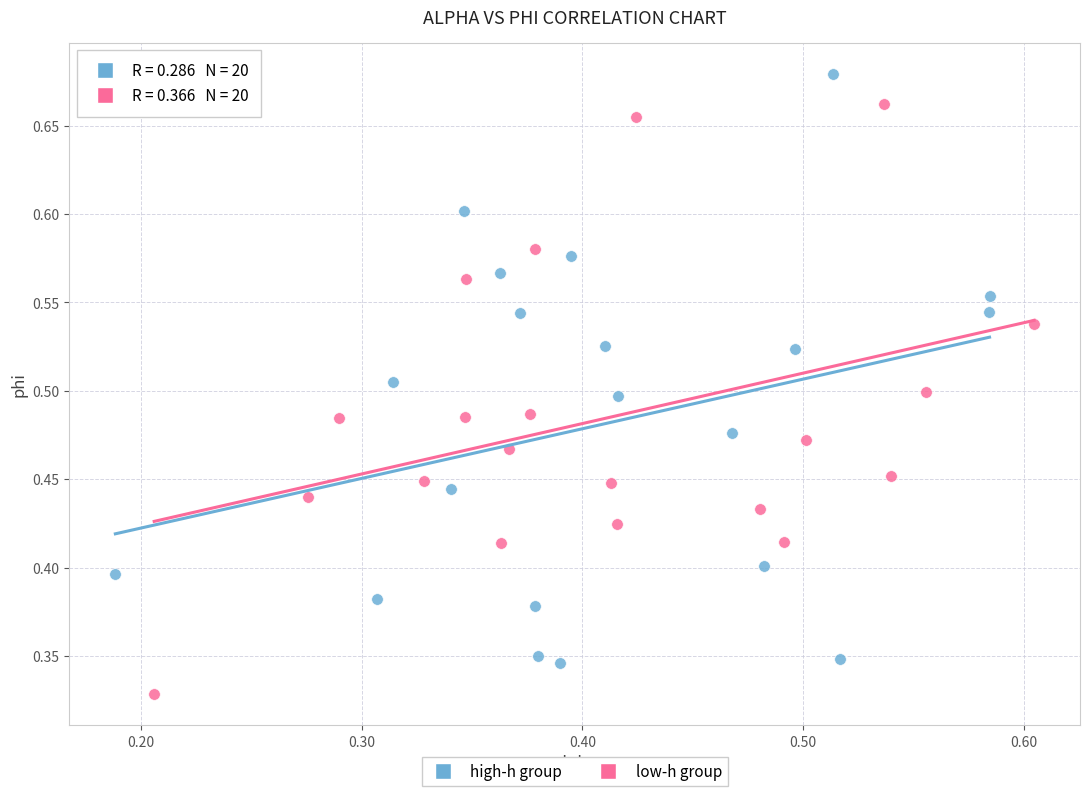

What are all the series names shown in the legend?

high-h group, low-h group